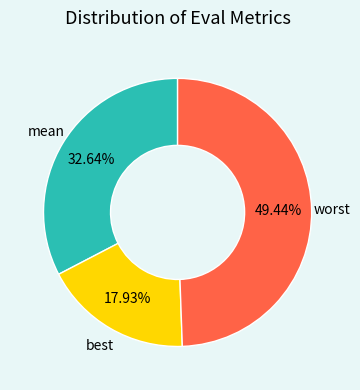

Count the number of slices in the pie.

3